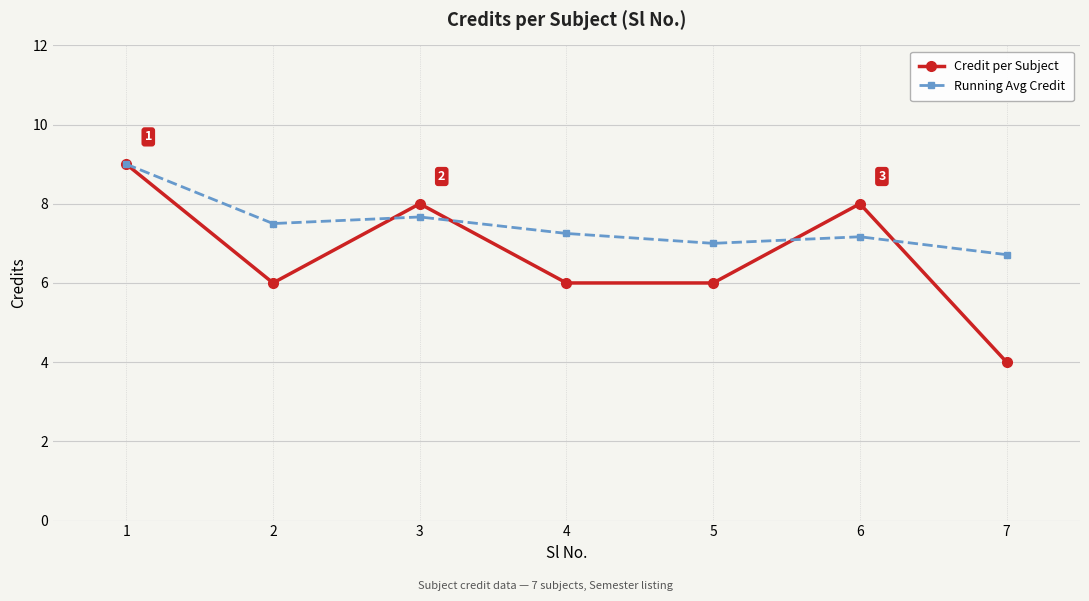

What is the sum of the Running Avg Credit values at 5 and 2?

14.5